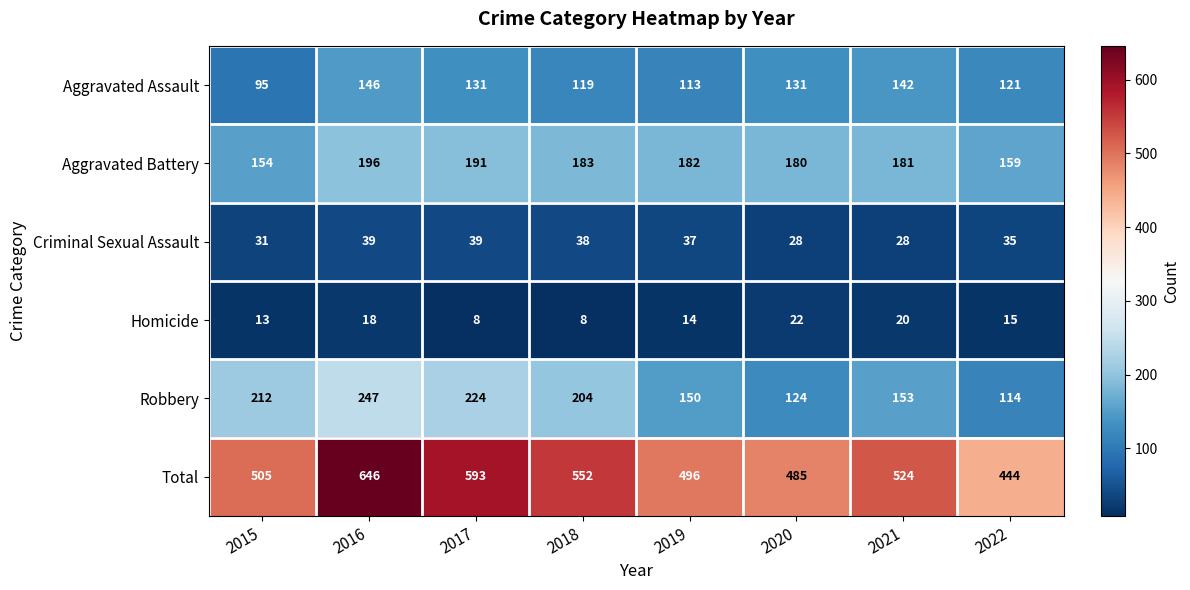

At which label does Criminal Sexual Assault first exceed 37?

2016